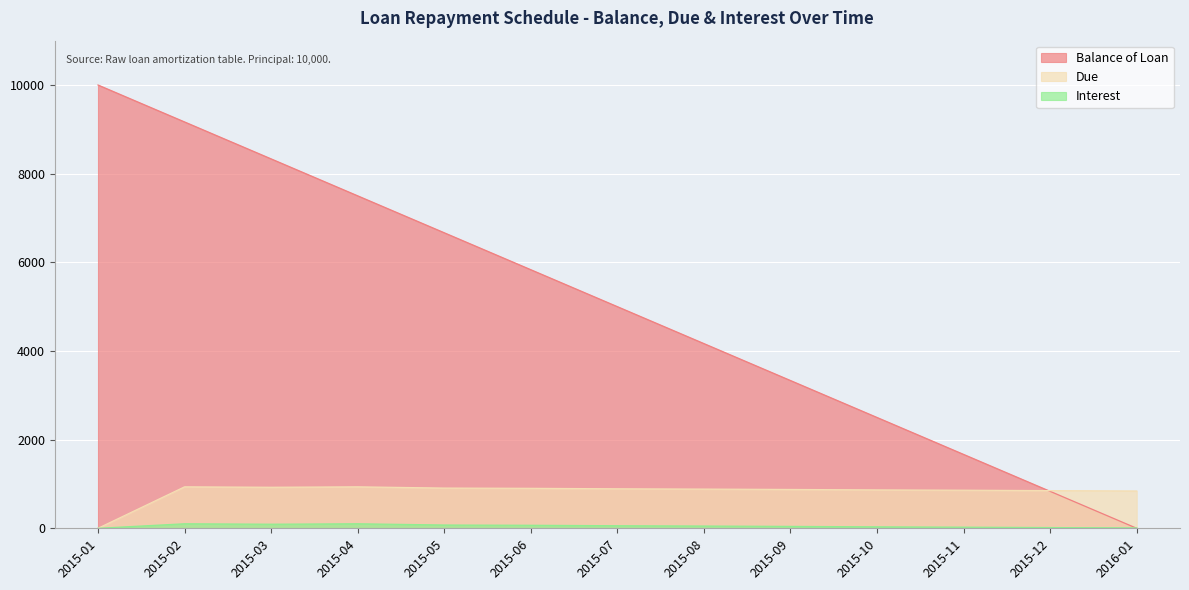

What is the difference between the maximum and minimum values in the Due series?

935.2